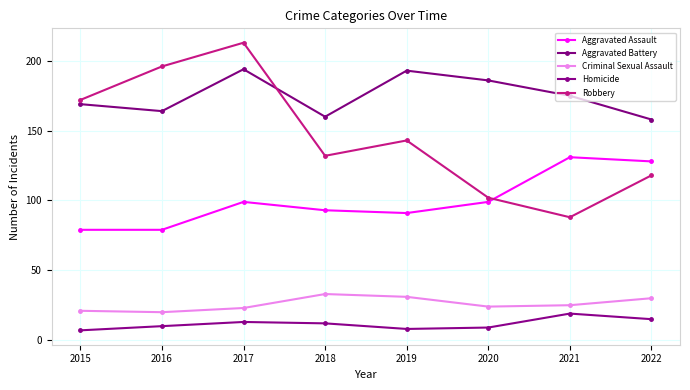

Is this an area chart (filled region under the line)?

No